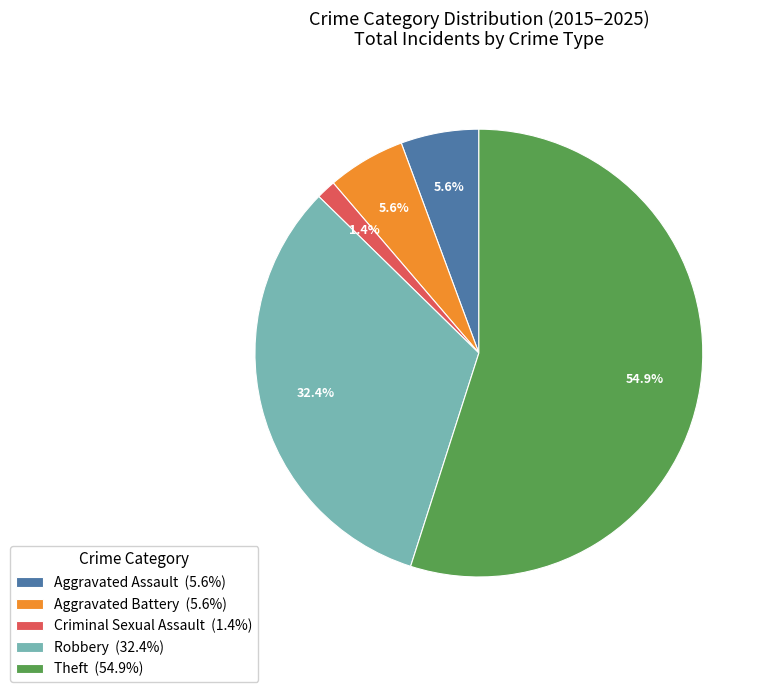

Which has a higher value, Aggravated Assault (5.6%) or Theft (54.9%)?

Theft (54.9%)